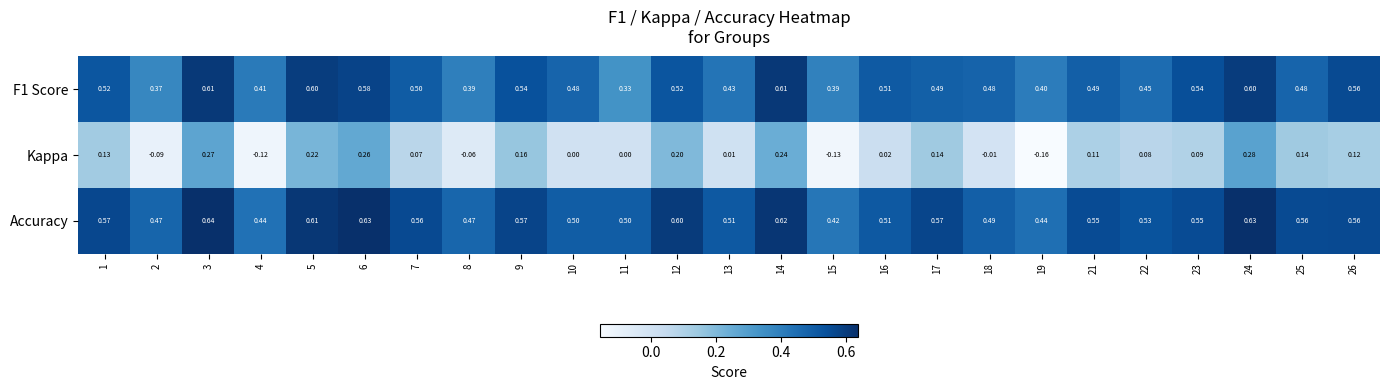

Between 2 and 17, which series saw the biggest shift?

Kappa